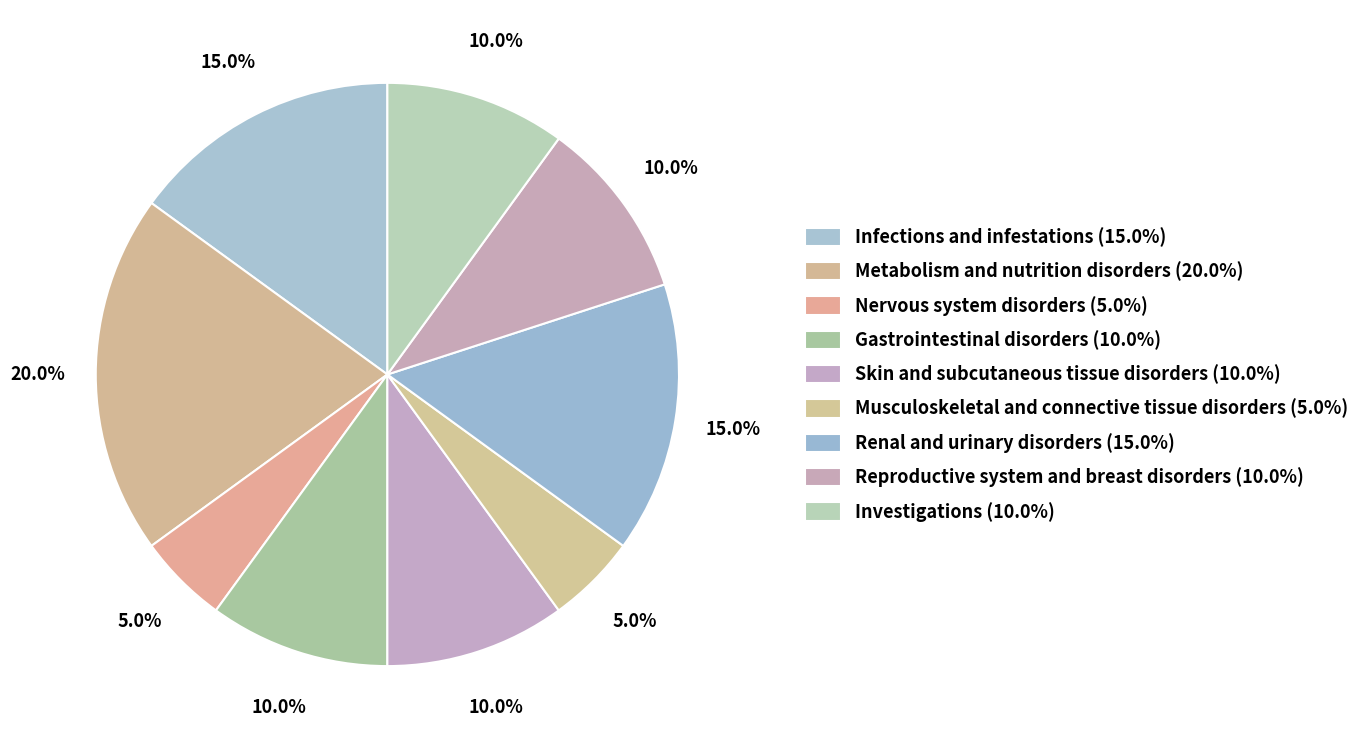

Which has a higher value, Metabolism and nutrition disorders or Reproductive system and breast disorders?

Metabolism and nutrition disorders